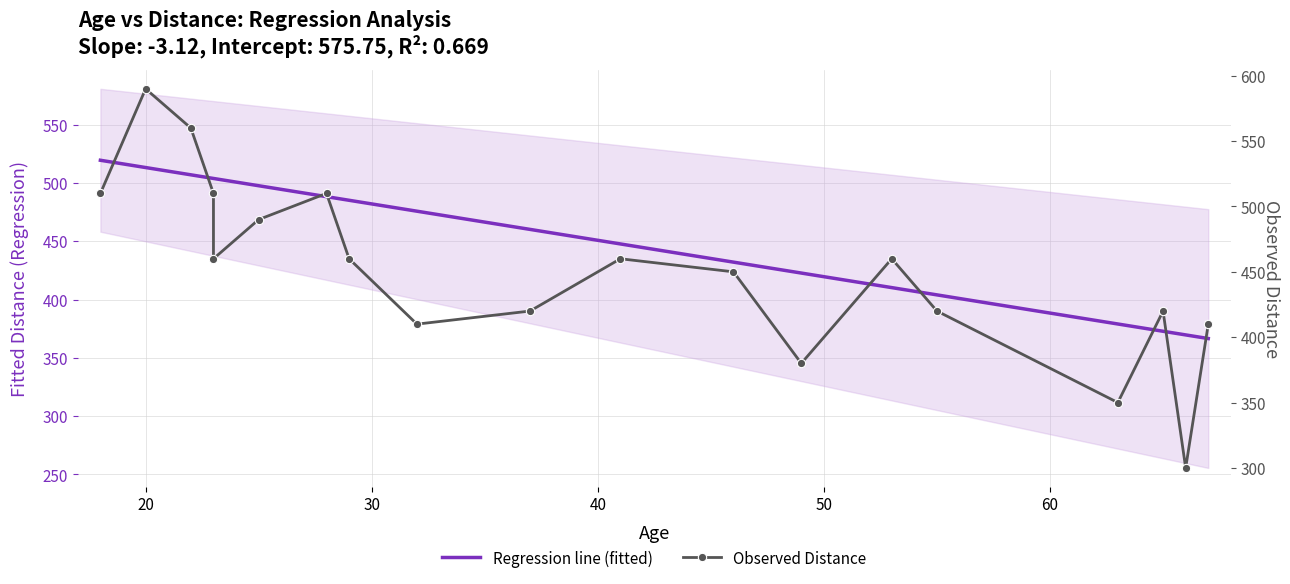

What is the change in value from 37 to 67?

-10